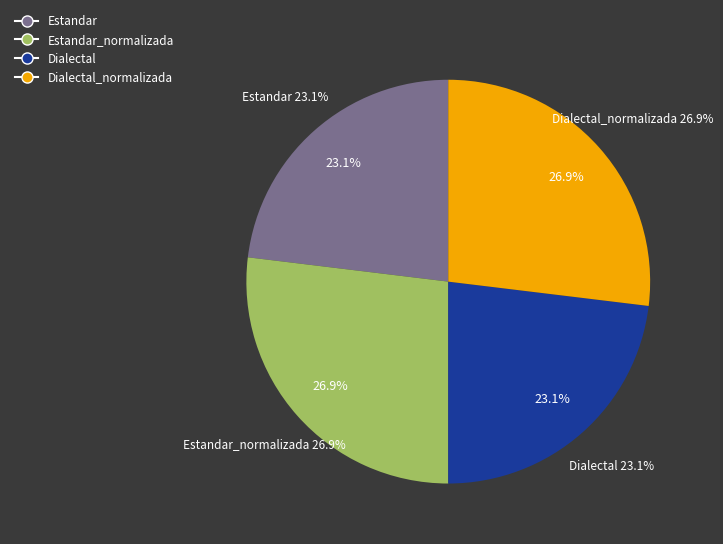

Count the number of slices in the pie.

4